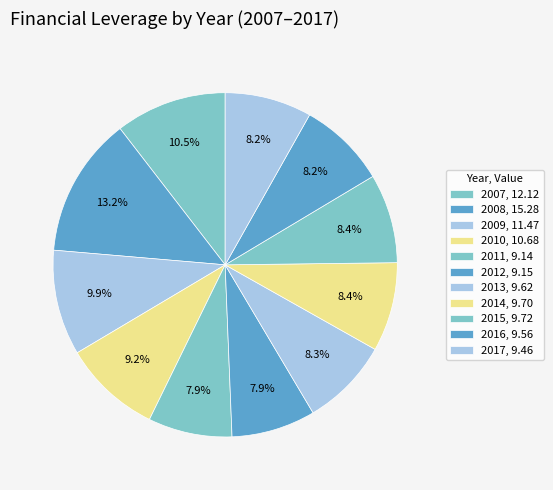

How many segments does this pie chart have?

11